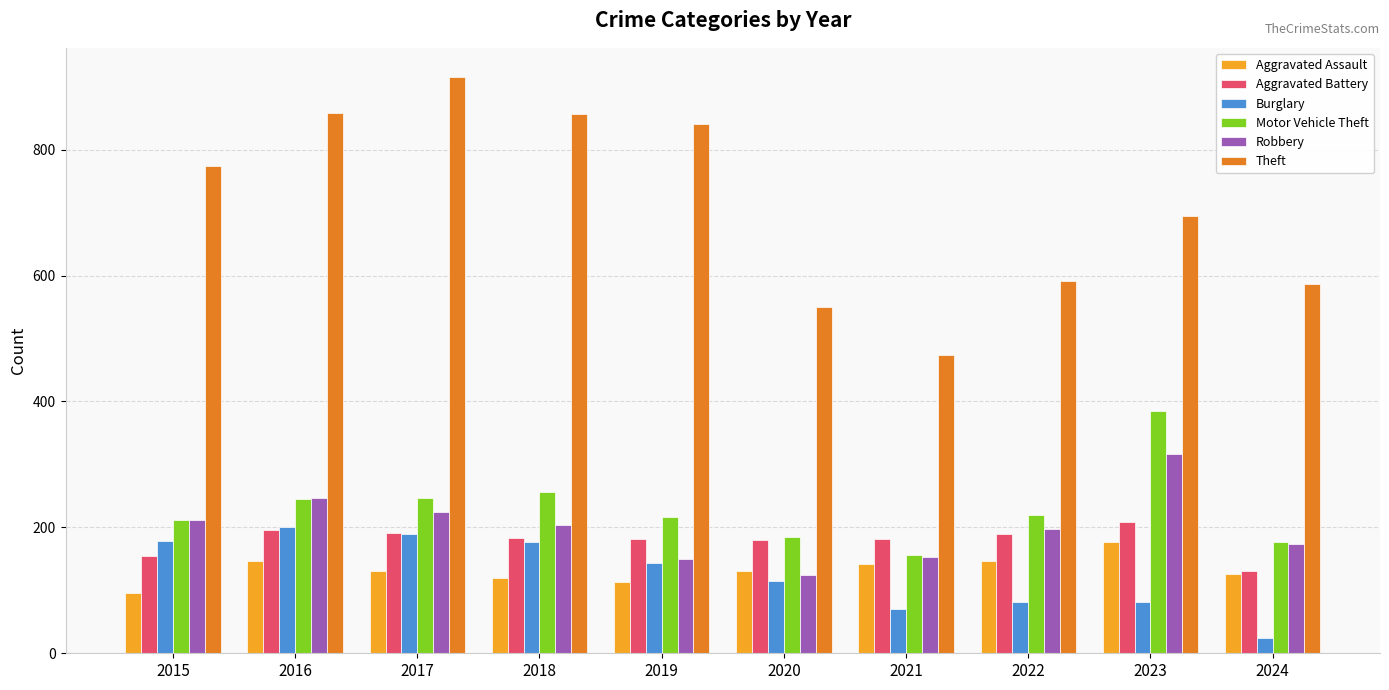

What is the greatest value displayed?

916